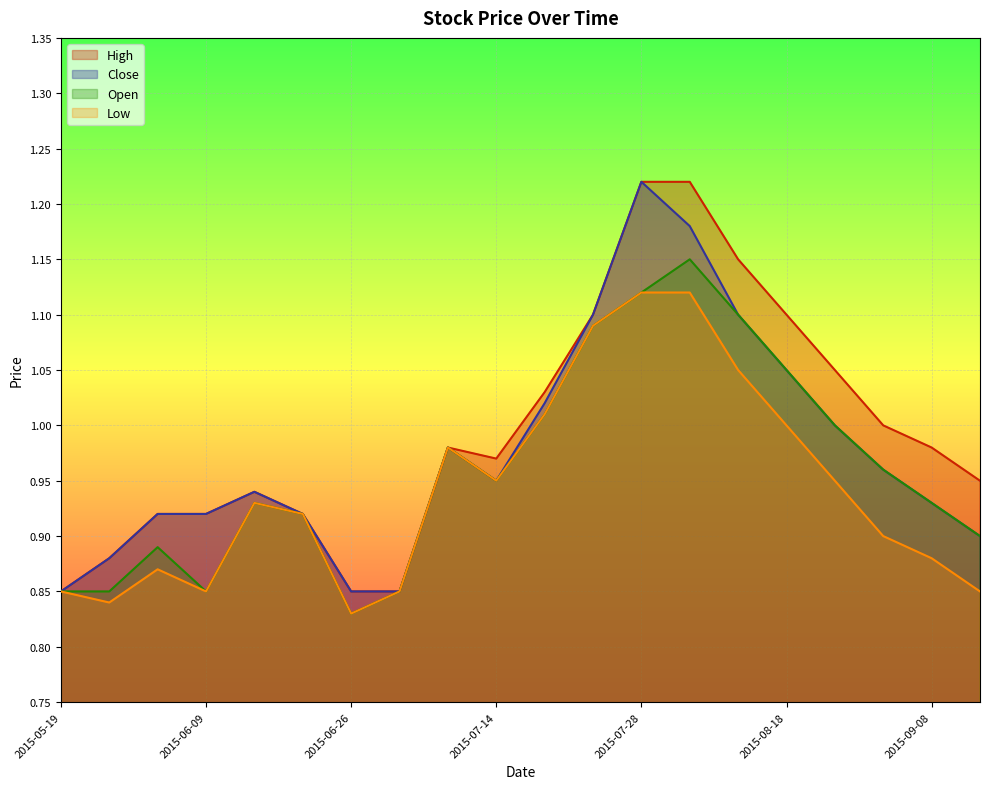

What is the difference between the maximum and minimum values in the Close series?

0.4